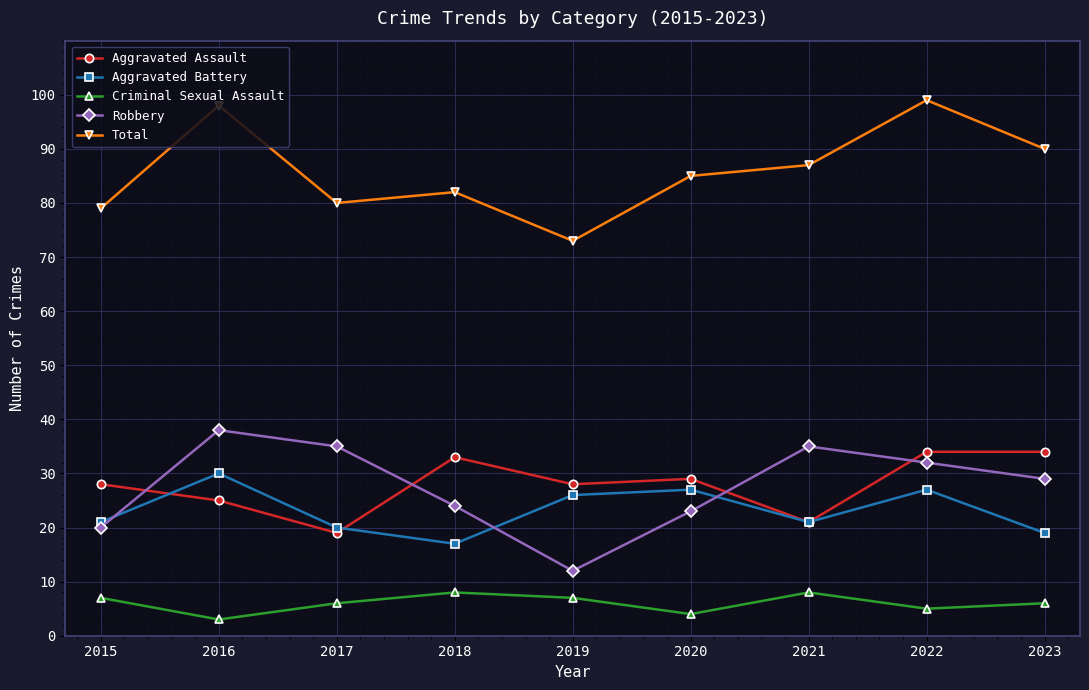

True or false: Criminal Sexual Assault and Aggravated Battery cross at least once.

False